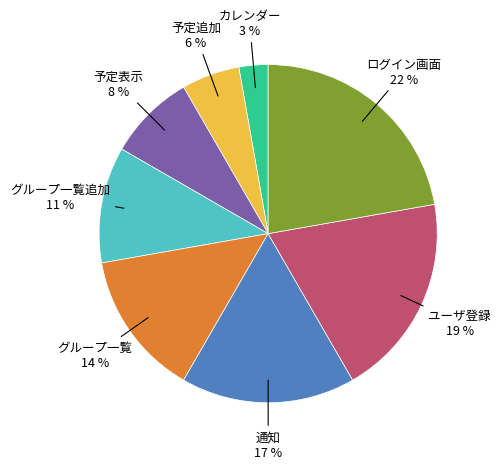

To the nearest percent, what is the average slice percentage?

12%